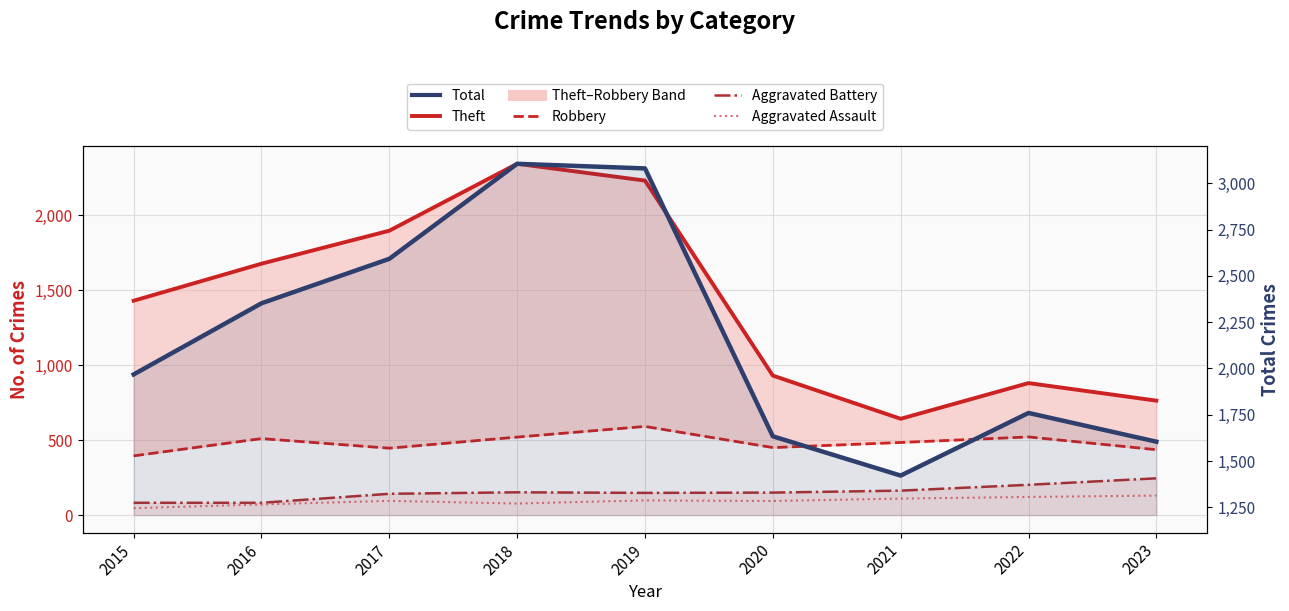

How many data points does each series have?

9